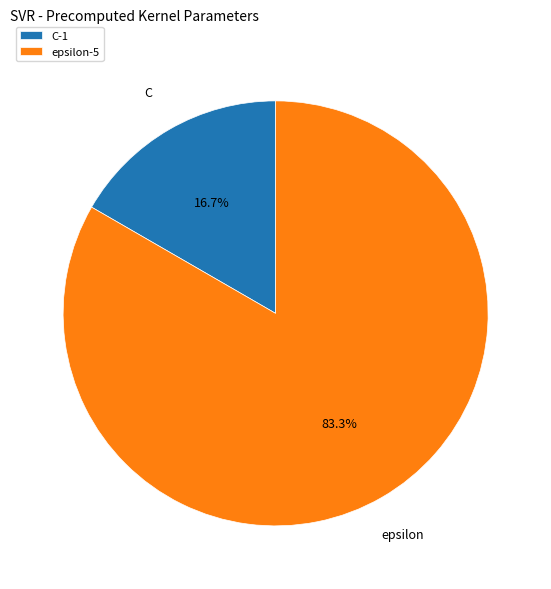

What is the largest slice in the pie chart?

epsilon